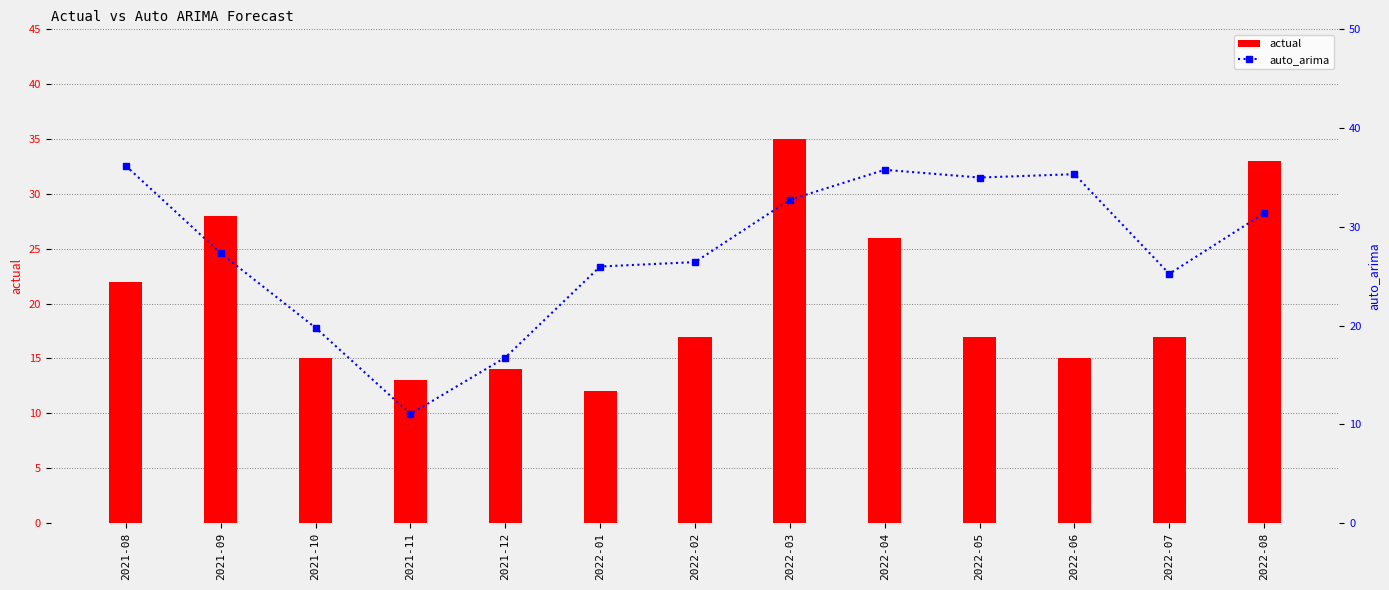

Between 2021-12 and 2022-05, which is larger?

2022-05